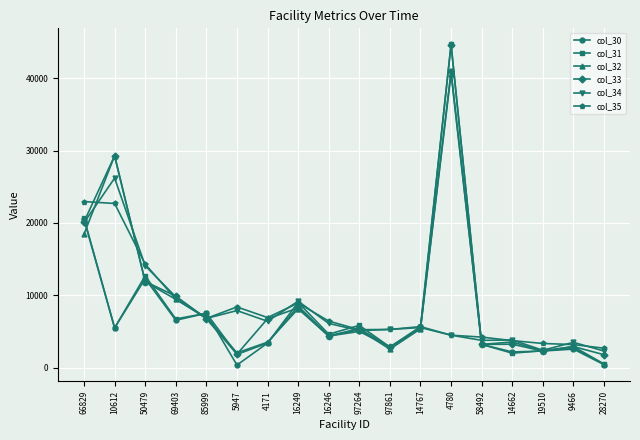

Is this an area chart (filled region under the line)?

No